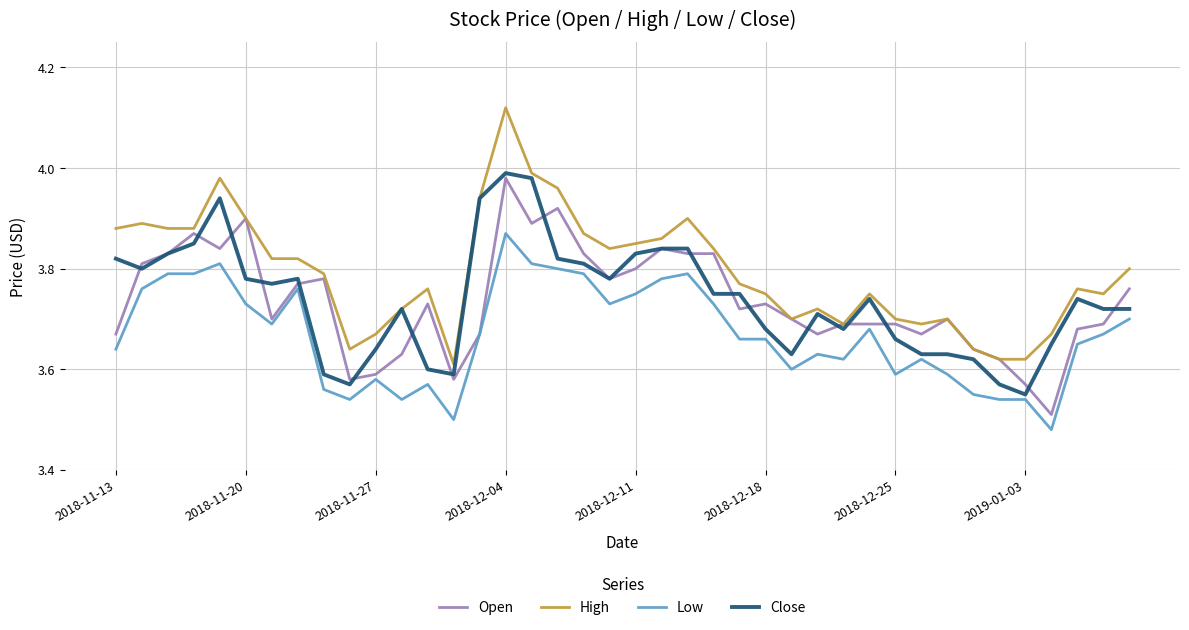

True or false: High and Low cross at least once.

False